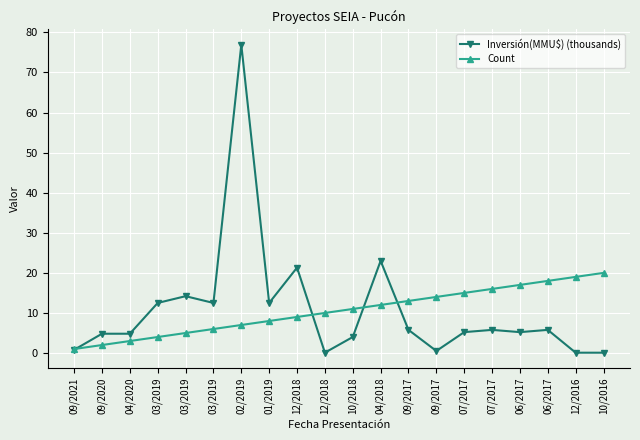

Which series changed the most between 02/2019 and 06/2017?

Inversión(MMU$) (thousands)